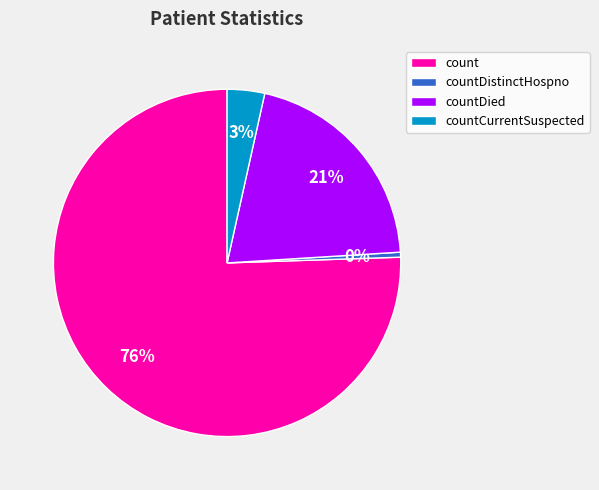

Which slice represents more than half of the pie?

count